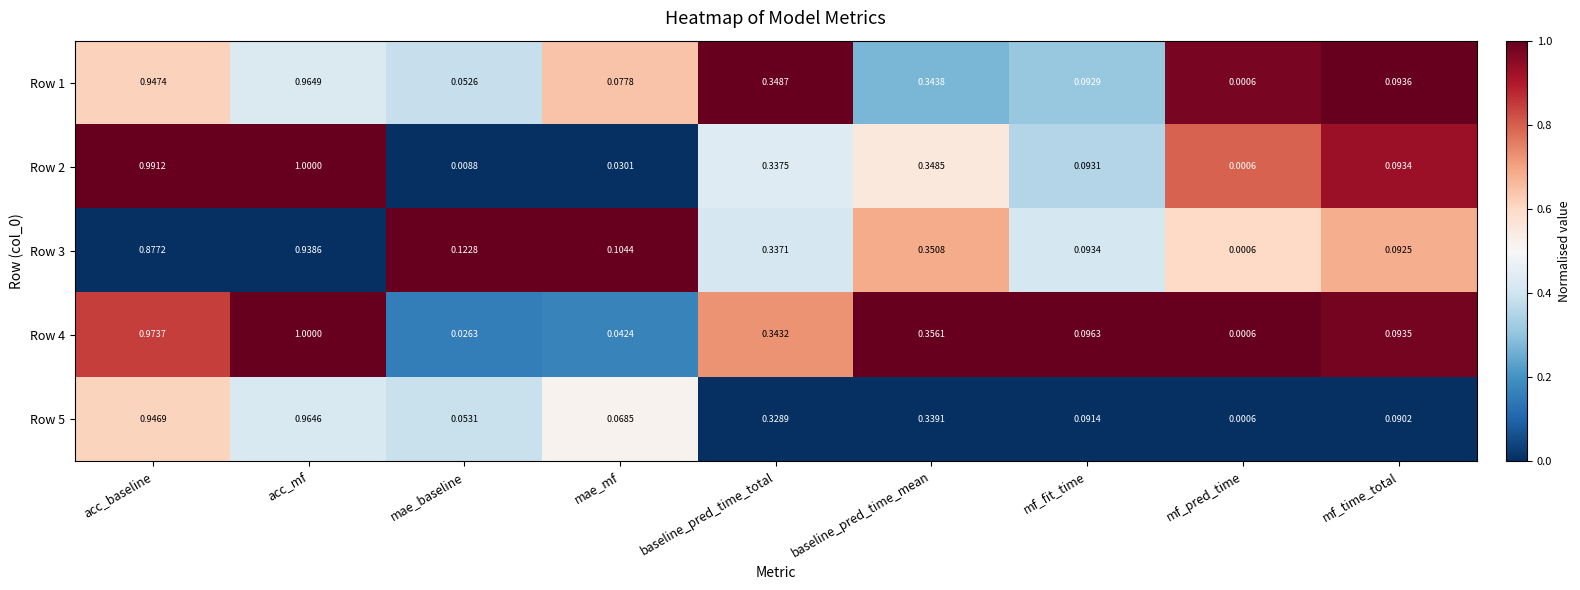

At which category is the sum across all series the highest?

acc_mf